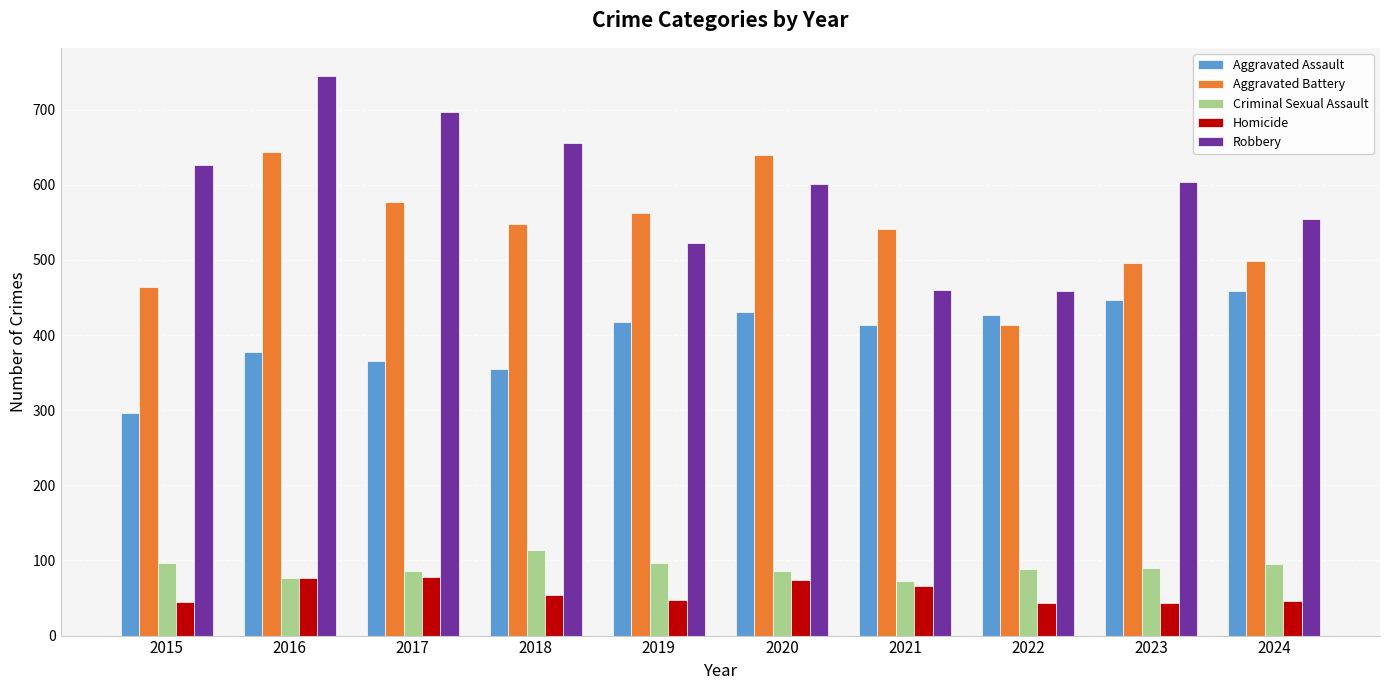

How many distinct data groups are displayed?

5